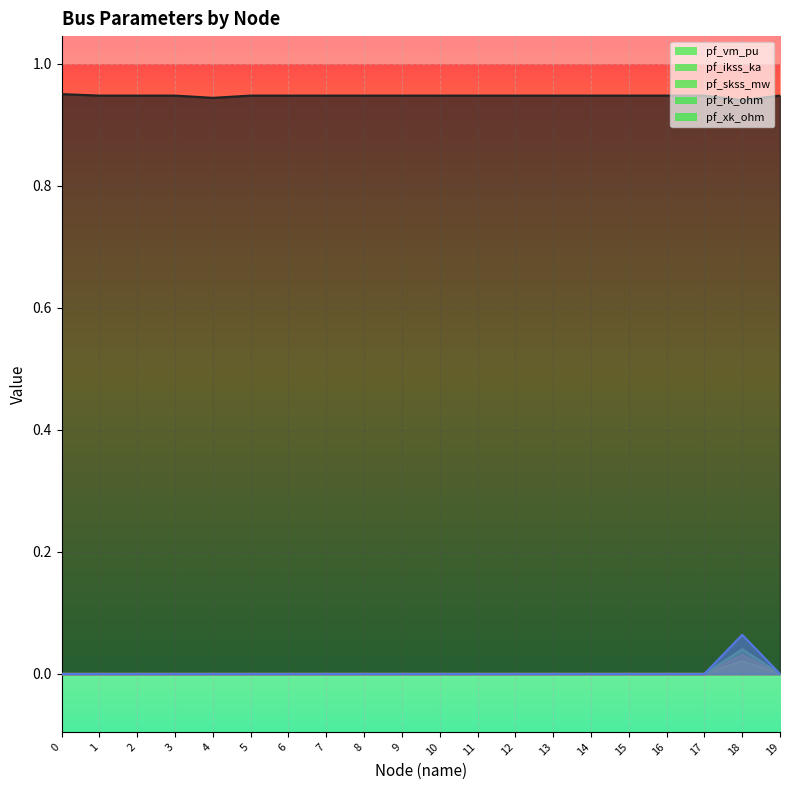

At 14, list the series in order from smallest to largest.

pf_ikss_ka, pf_skss_mw, pf_rk_ohm, pf_xk_ohm, pf_vm_pu